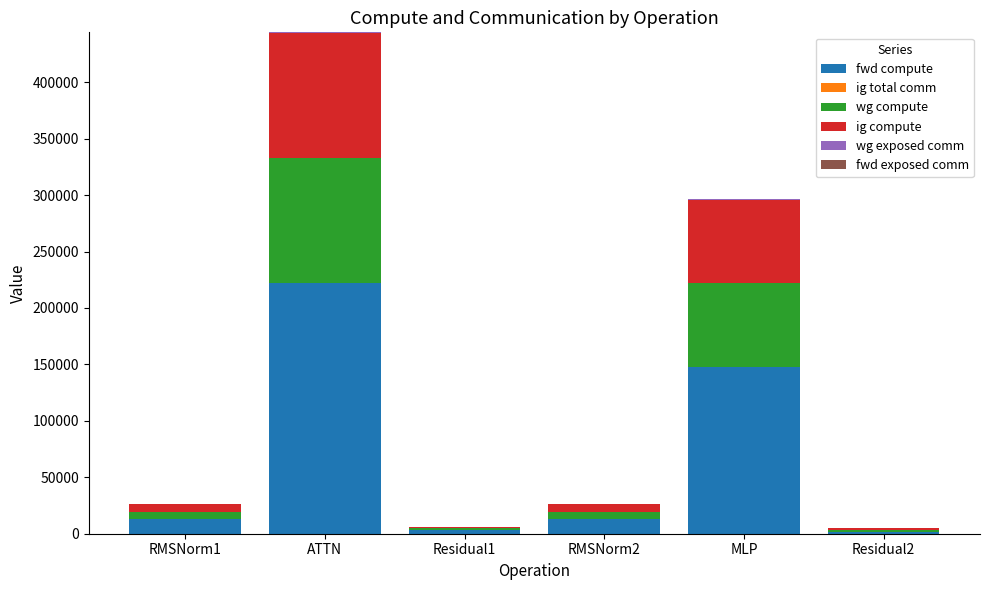

What is the sum of all fwd compute values?

400770.7